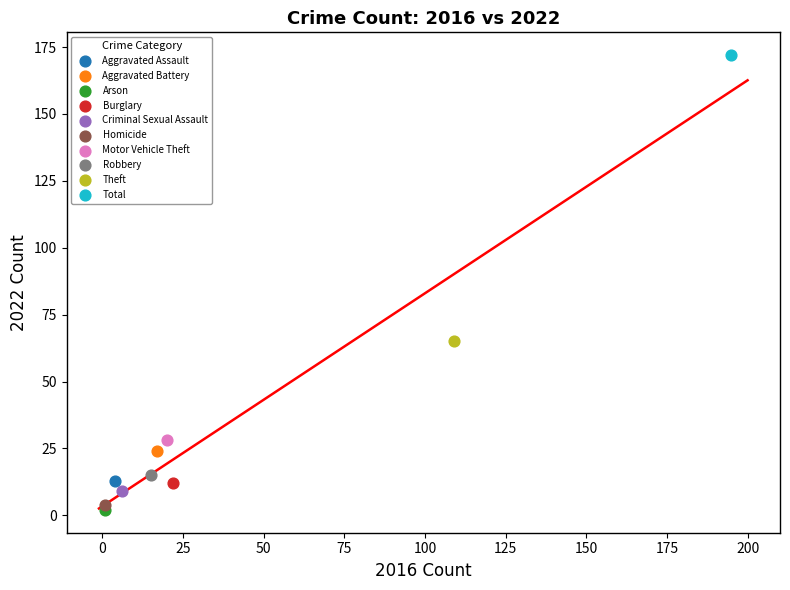

What are all the series names shown in the legend?

Aggravated Assault, Aggravated Battery, Arson, Burglary, Criminal Sexual Assault, Homicide, Motor Vehicle Theft, Robbery, Theft, Total